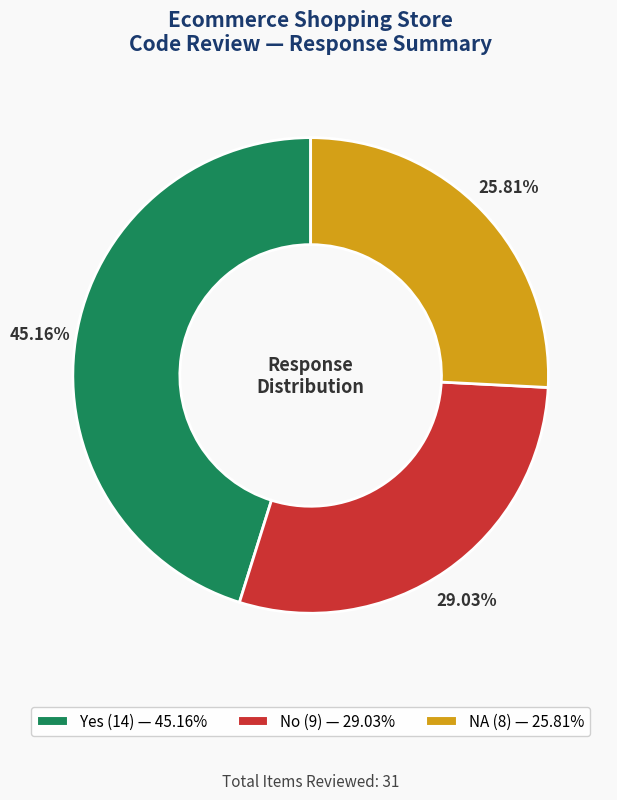

What percentage is the NA slice, to the nearest percent?

26%